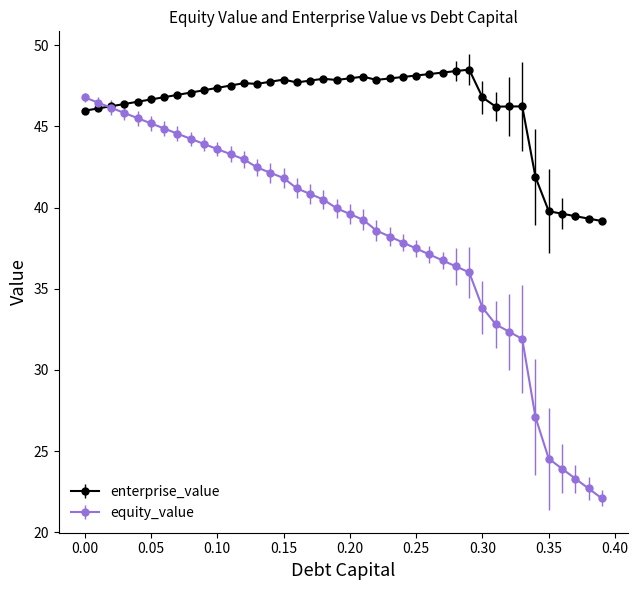

How many series are shown in this chart?

2